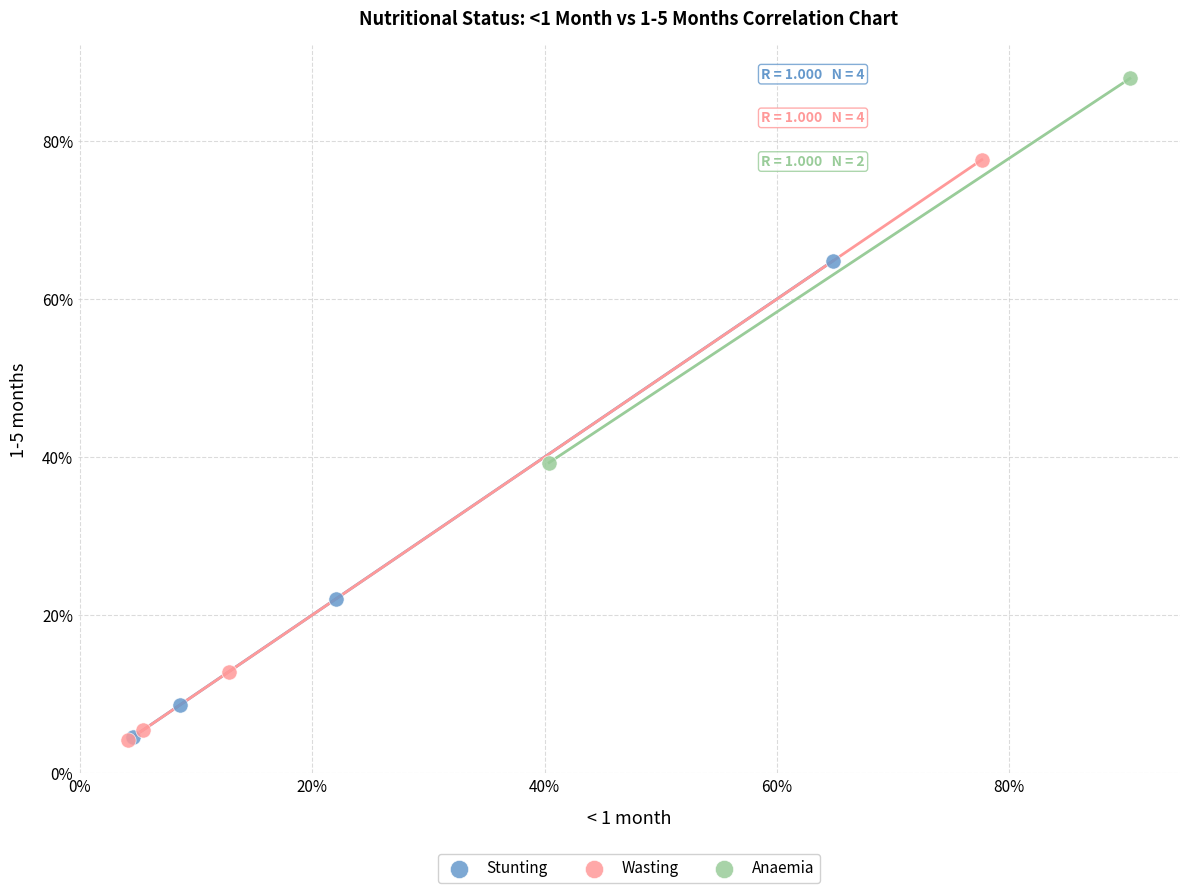

What are all the series names shown in the legend?

Stunting, Wasting, Anaemia